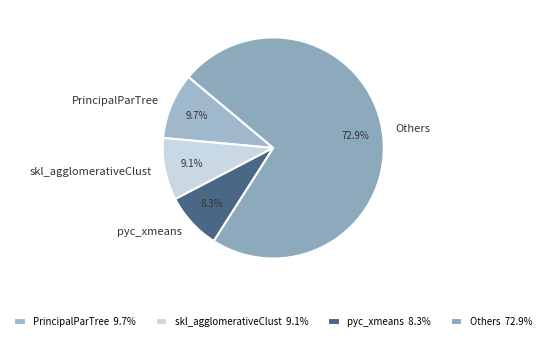

Does skl_agglomerativeClust account for over 50% of the chart?

No